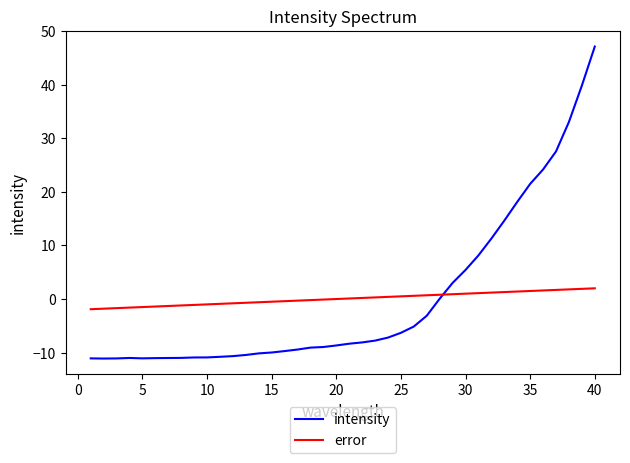

Does the chart have visible grid lines?

No